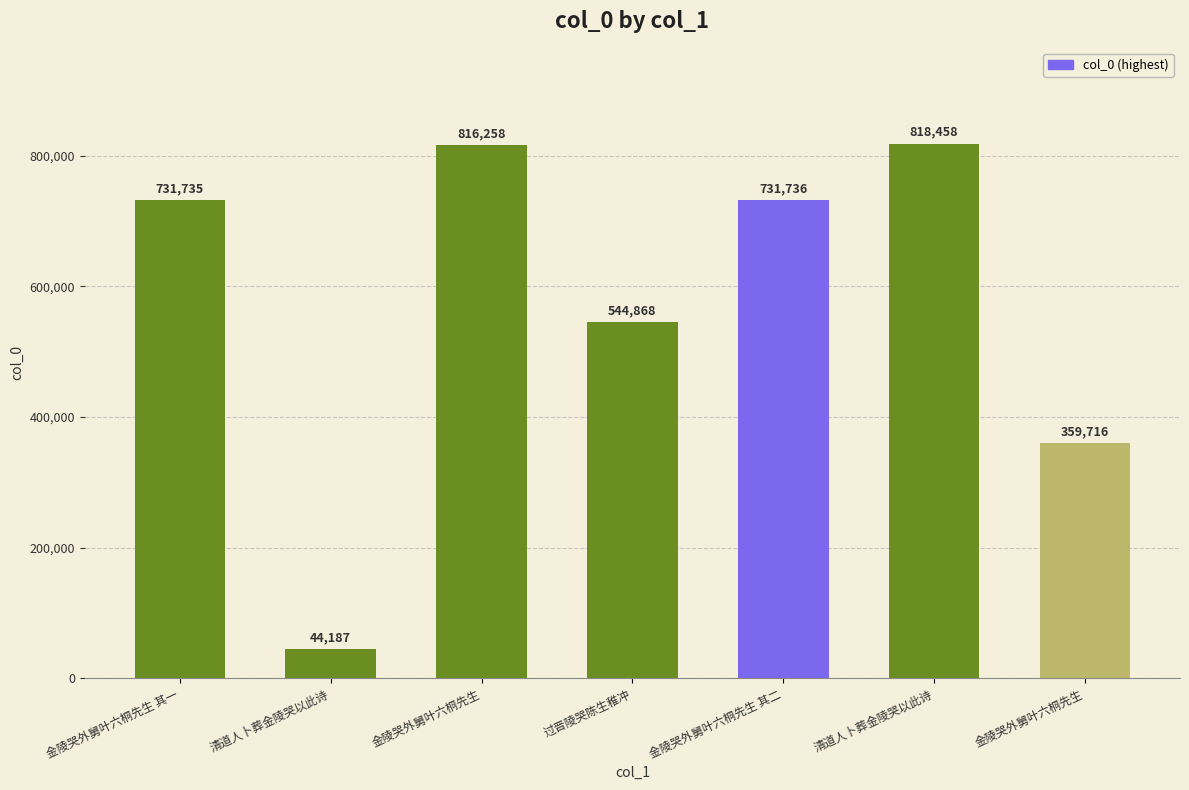

Count the number of data series in this chart.

1